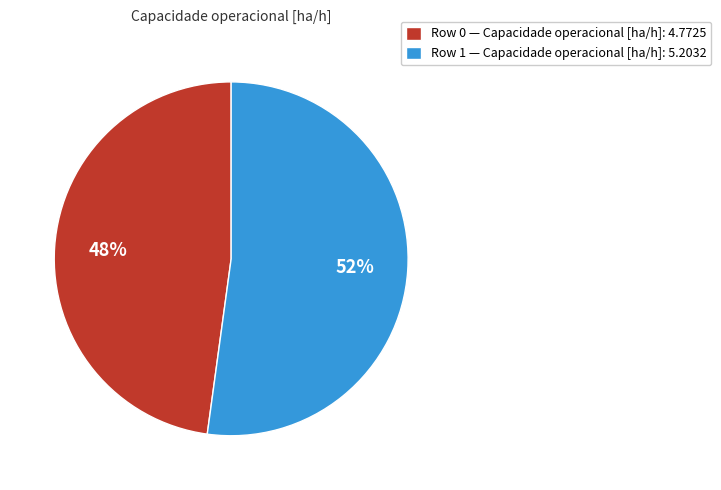

To the nearest percent, what percentage of the pie is Row 1 — Capacidade operacional [ha/h]: 5.2032?

52%